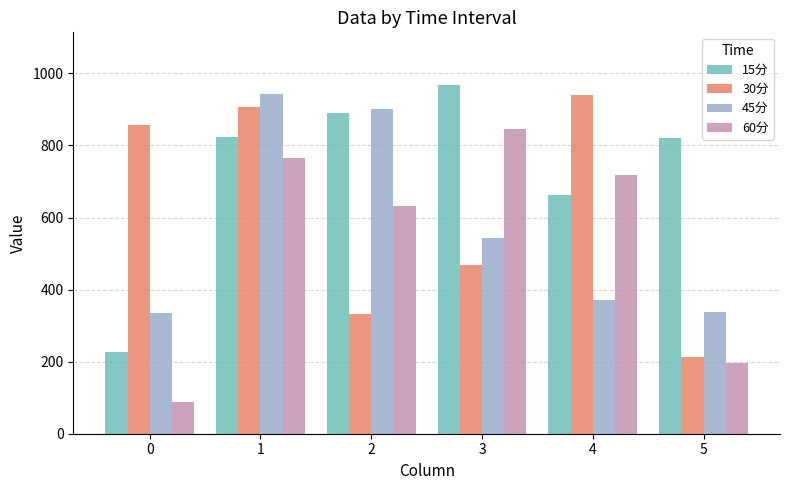

List the series in order of their overall mean, lowest first.

60分, 45分, 30分, 15分